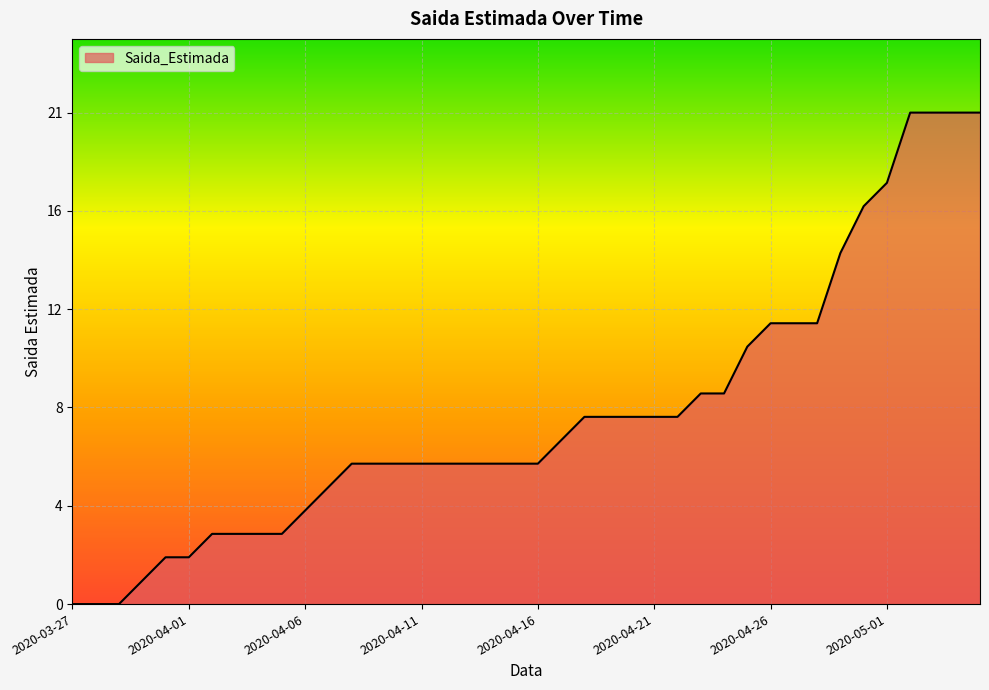

Does the chart have visible grid lines?

Yes